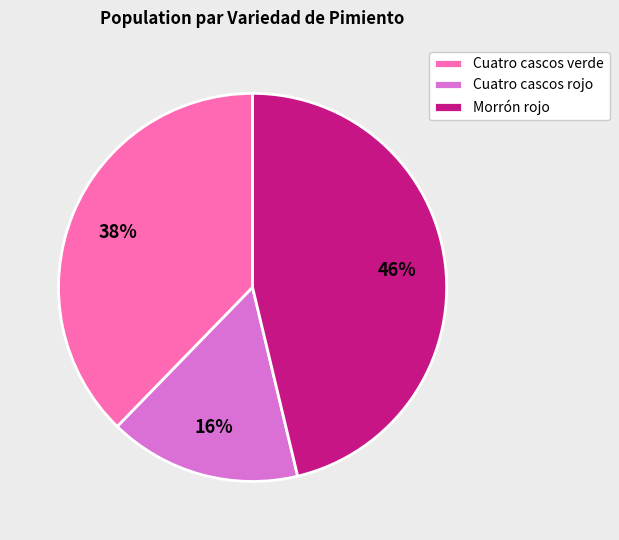

To the nearest percent, what is the average slice percentage?

33%